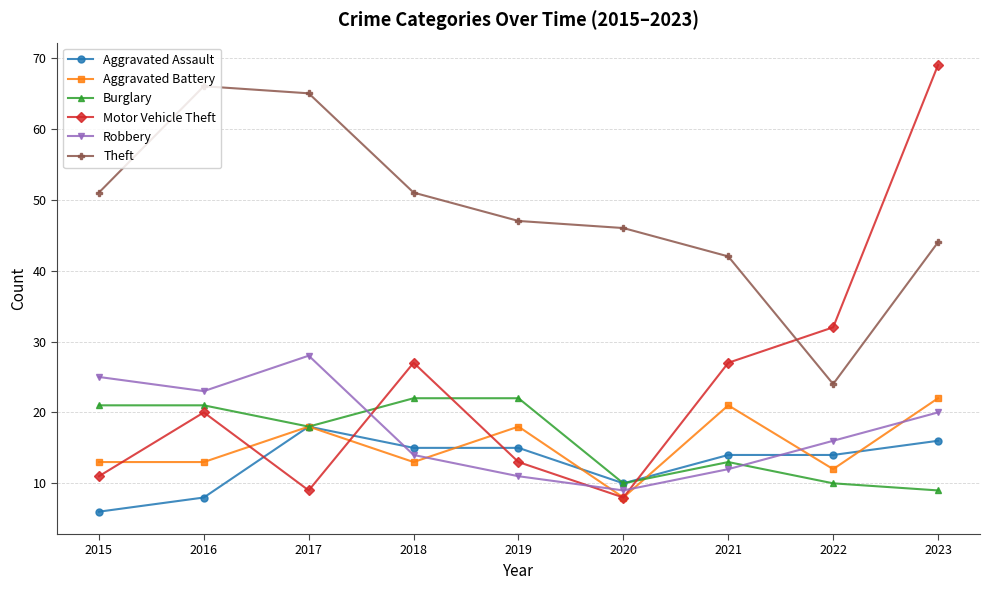

At which category does Motor Vehicle Theft reach its first local valley?

2017